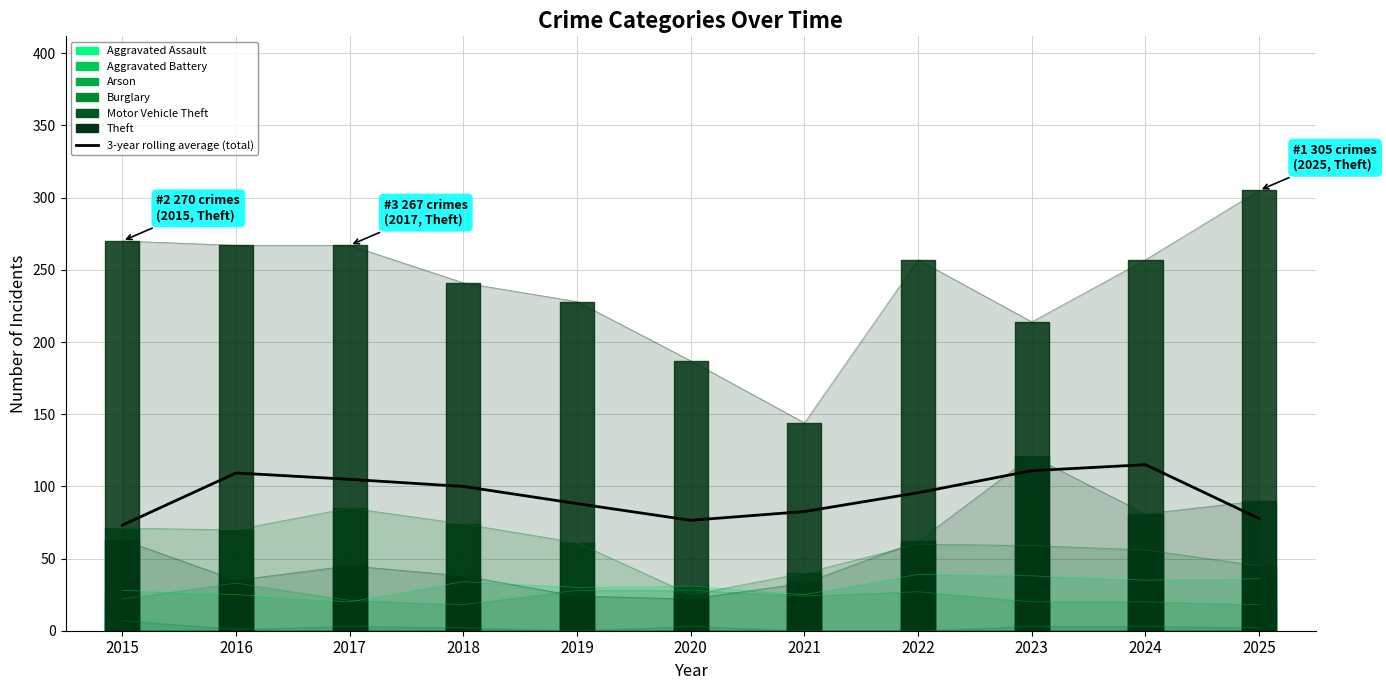

Does the chart display data point markers on the line(s)?

No